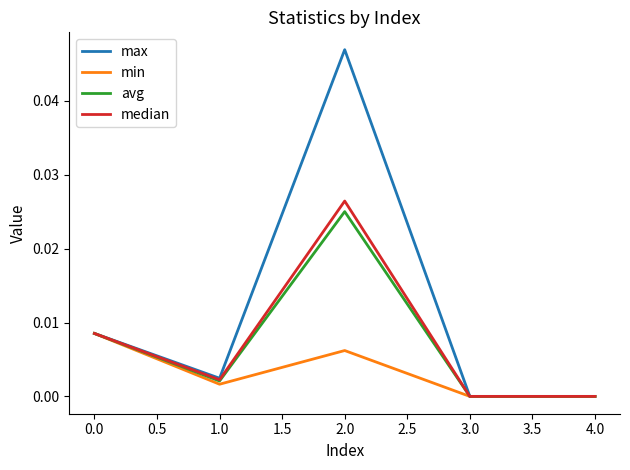

Is the value of median at 3.0 greater than the value of min at 0.0?

No